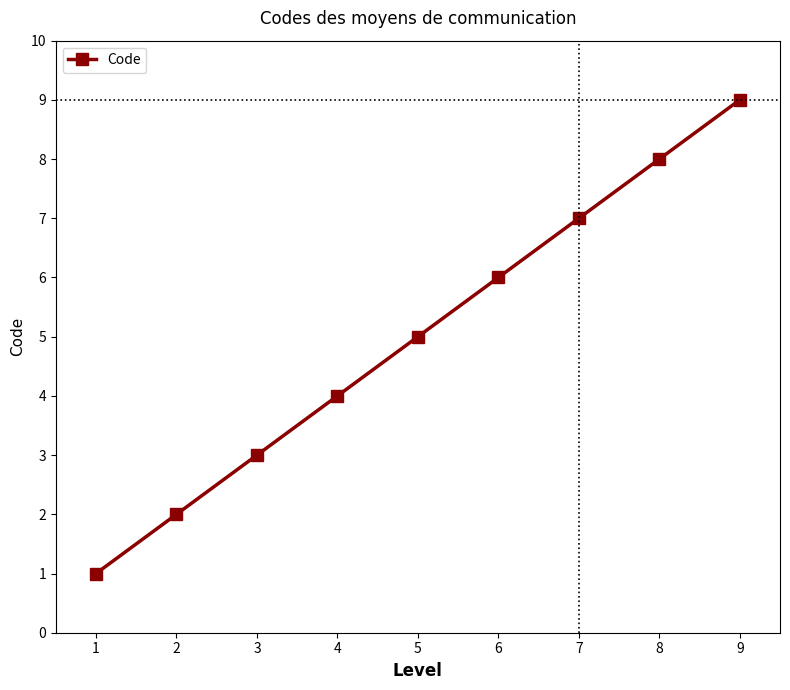

What is the value of the 3rd point from the left?

3